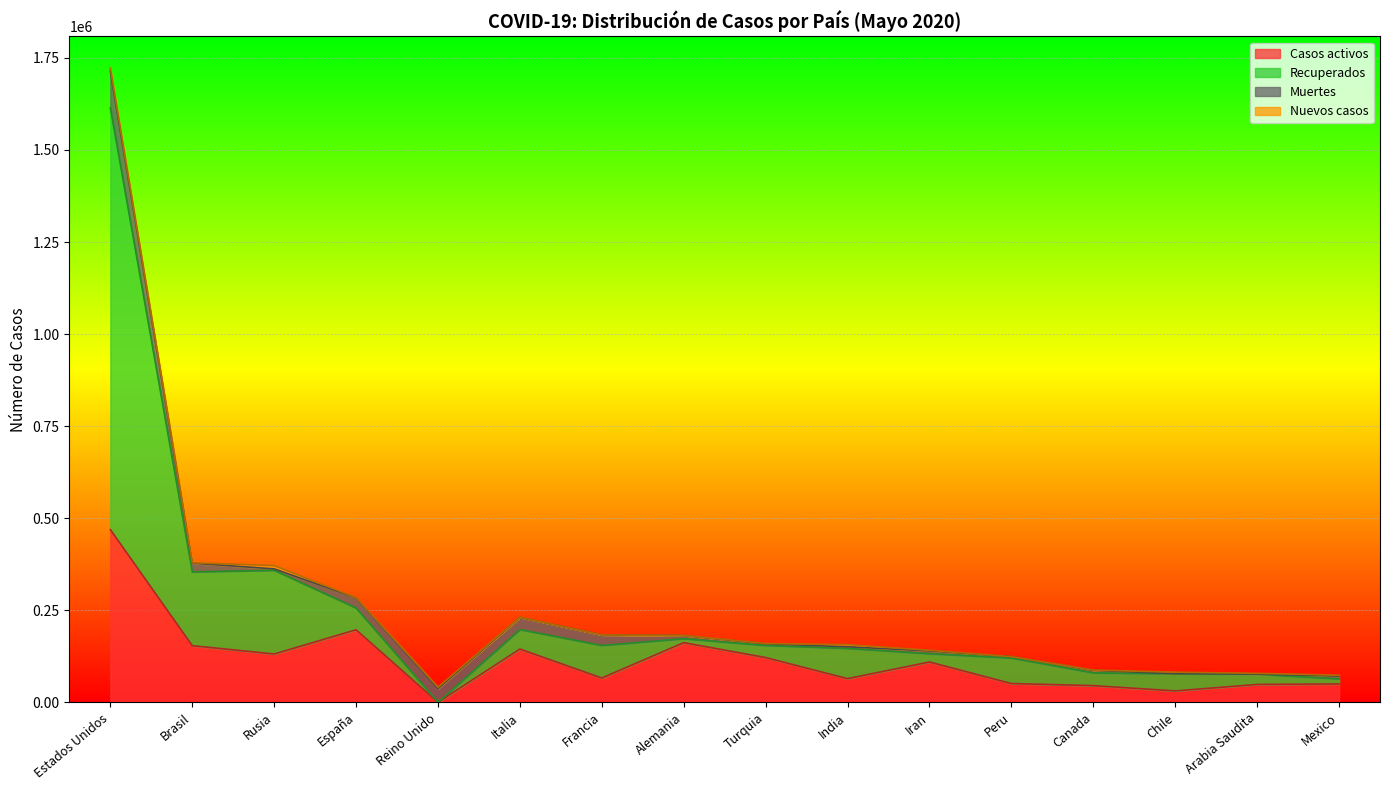

What is the total value across all series at Estados Unidos?

1722516